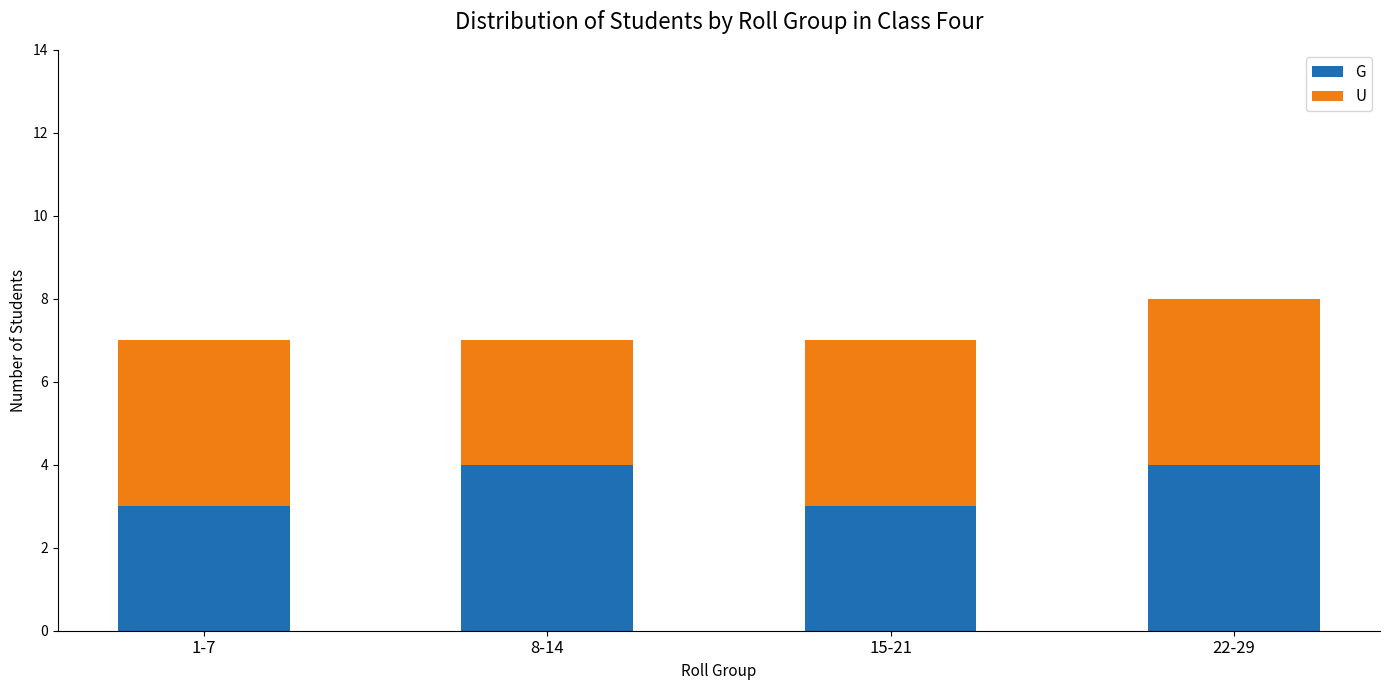

What value does the G series have at 1-7?

3